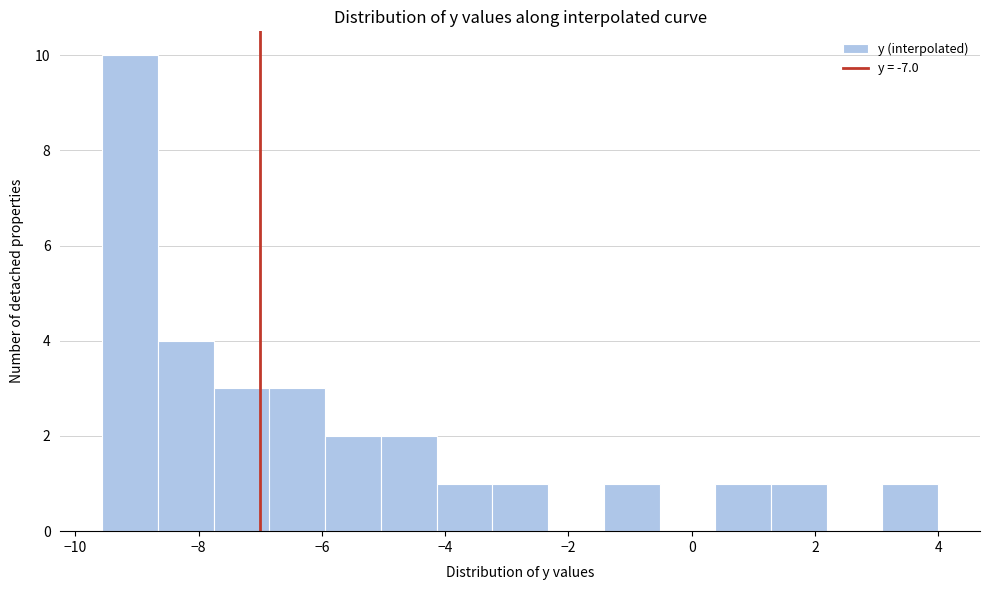

Which range on the x-axis has the tallest bar?

-9.6 to -8.6